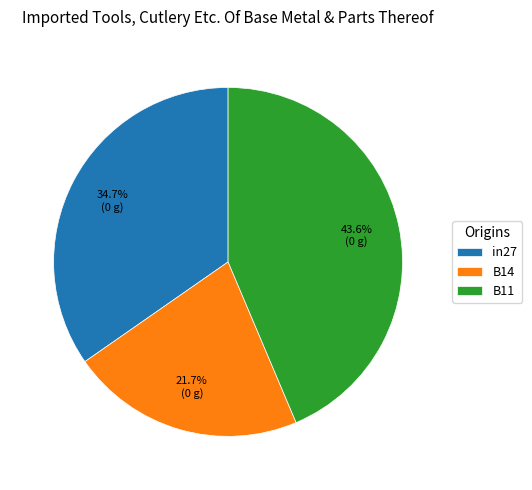

Is there a majority slice in this chart?

No